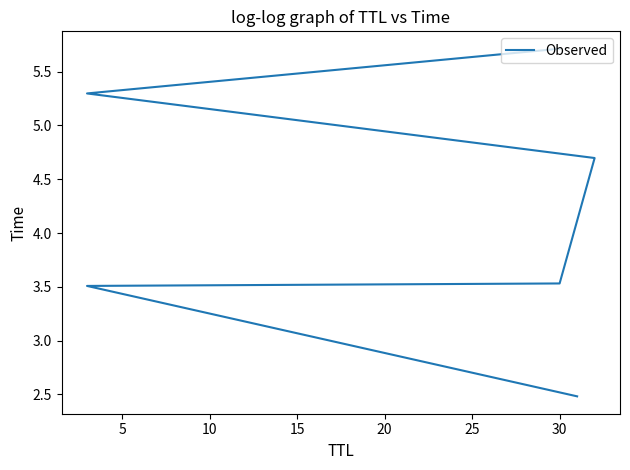

What is the minimum value shown in the chart?

2.5